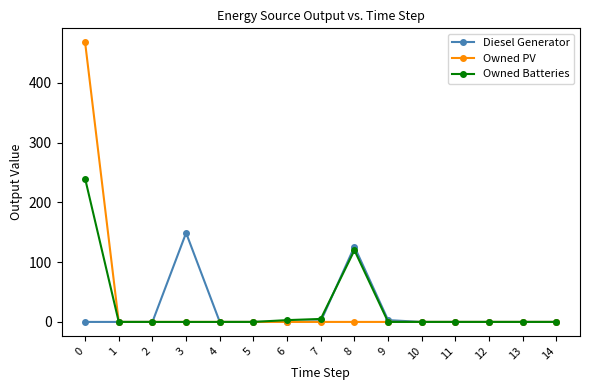

Between 0 and 12, which series saw the biggest shift?

Owned PV